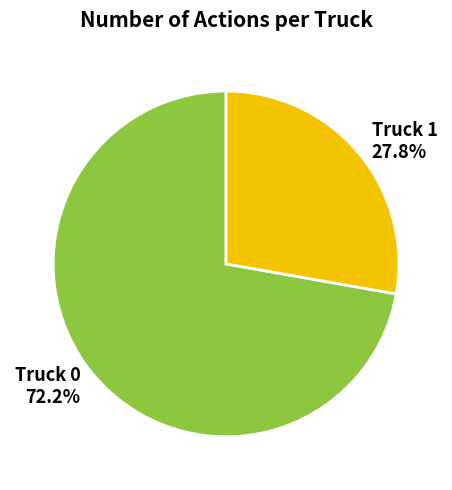

What is the ratio of the value at Truck 0 to the value at Truck 1?

2.6